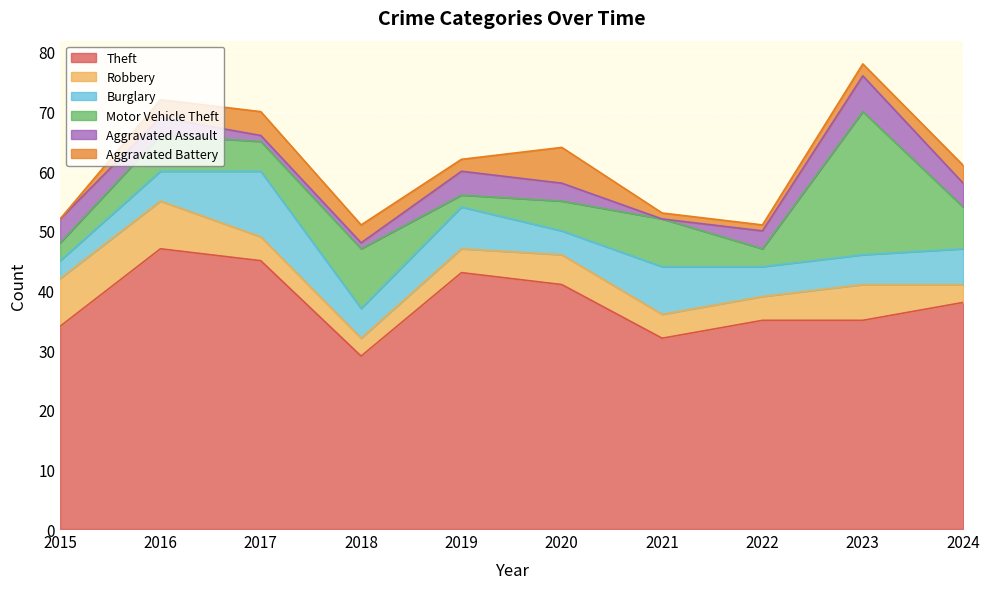

Reading right to left, list all the values displayed in this chart.

Theft: 2024=38	2023=35	2022=35	2021=32	2020=41	2019=43	2018=29	2017=45	2016=47	2015=34
Robbery: 2024=3	2023=6	2022=4	2021=4	2020=5	2019=4	2018=3	2017=4	2016=8	2015=8
Burglary: 2024=6	2023=5	2022=5	2021=8	2020=4	2019=7	2018=5	2017=11	2016=5	2015=3
Motor Vehicle Theft: 2024=7	2023=24	2022=3	2021=8	2020=5	2019=2	2018=10	2017=5	2016=6	2015=3
Aggravated Assault: 2024=4	2023=6	2022=3	2021=0	2020=3	2019=4	2018=1	2017=1	2016=3	2015=4
Aggravated Battery: 2024=3	2023=2	2022=1	2021=1	2020=6	2019=2	2018=3	2017=4	2016=3	2015=0